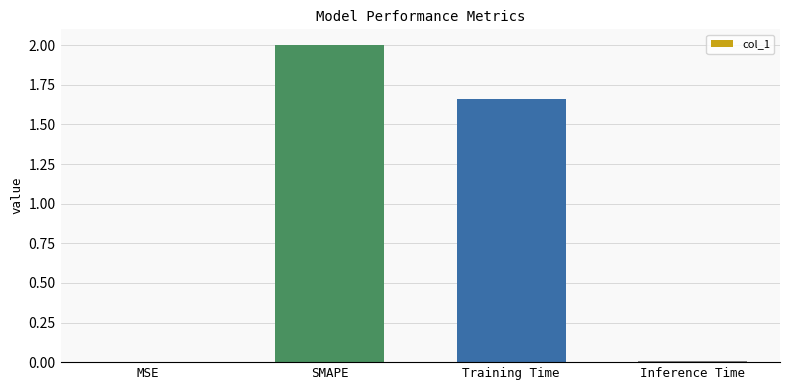

What is the ratio of the value at SMAPE to the value at Training Time?

1.2